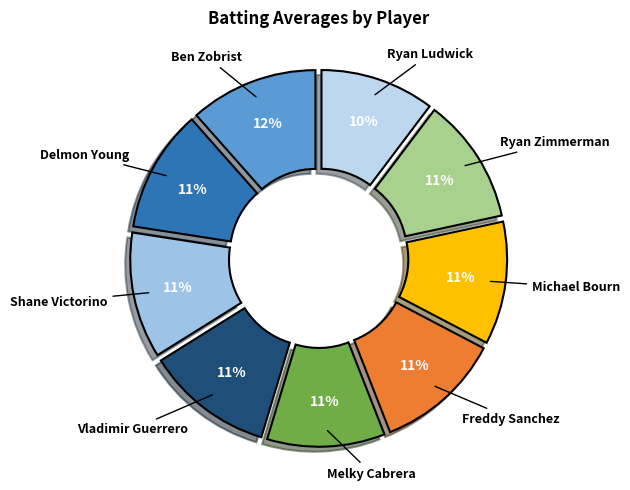

Count the number of slices in the pie.

9